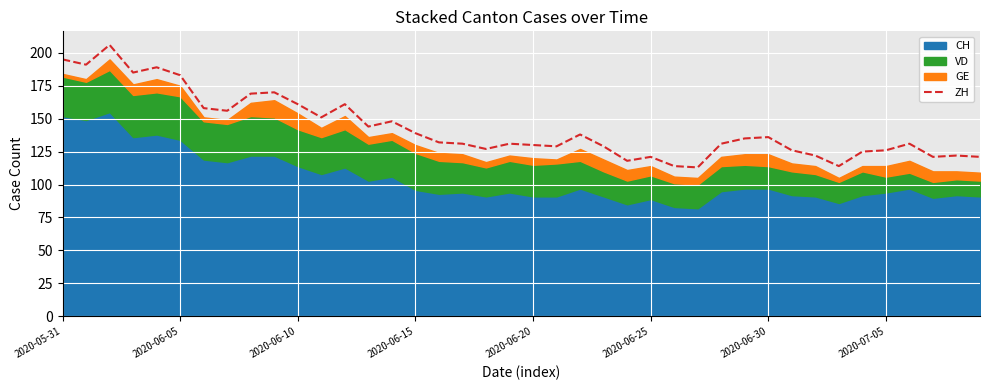

Count the number of categories in the chart.

40